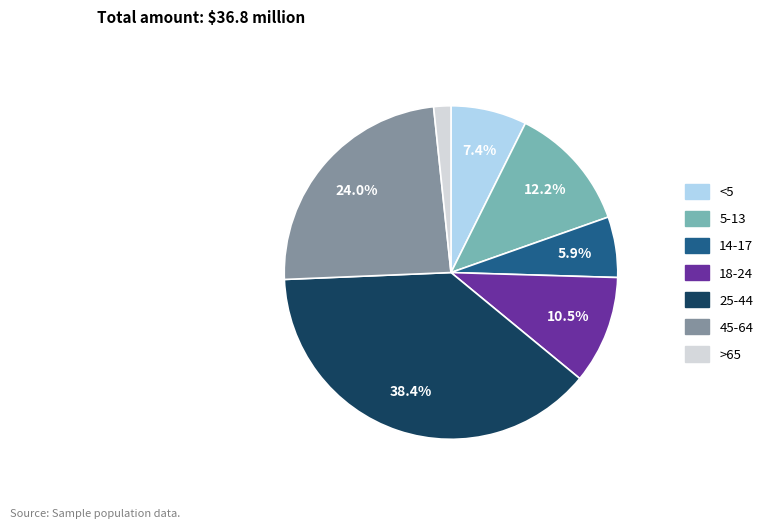

Between 5-13 and >65, which is larger?

5-13